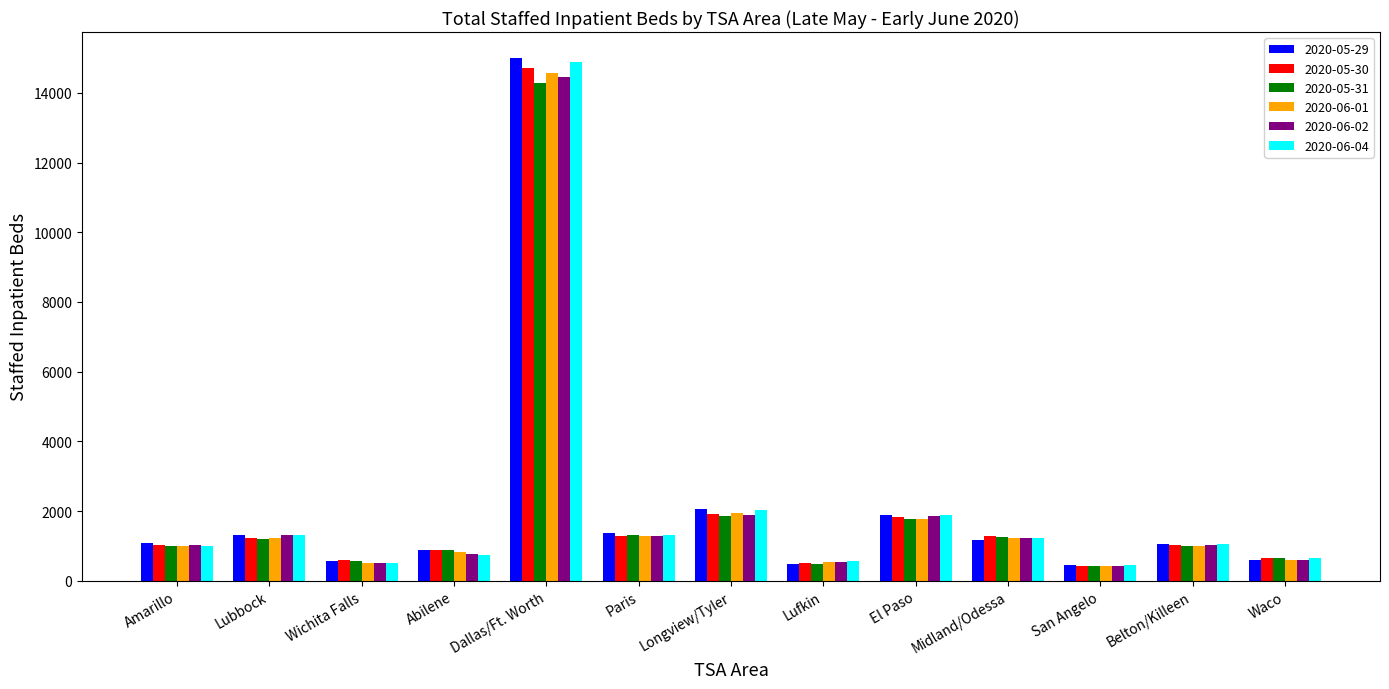

How many data points in 2020-06-01 are less than 997?

6